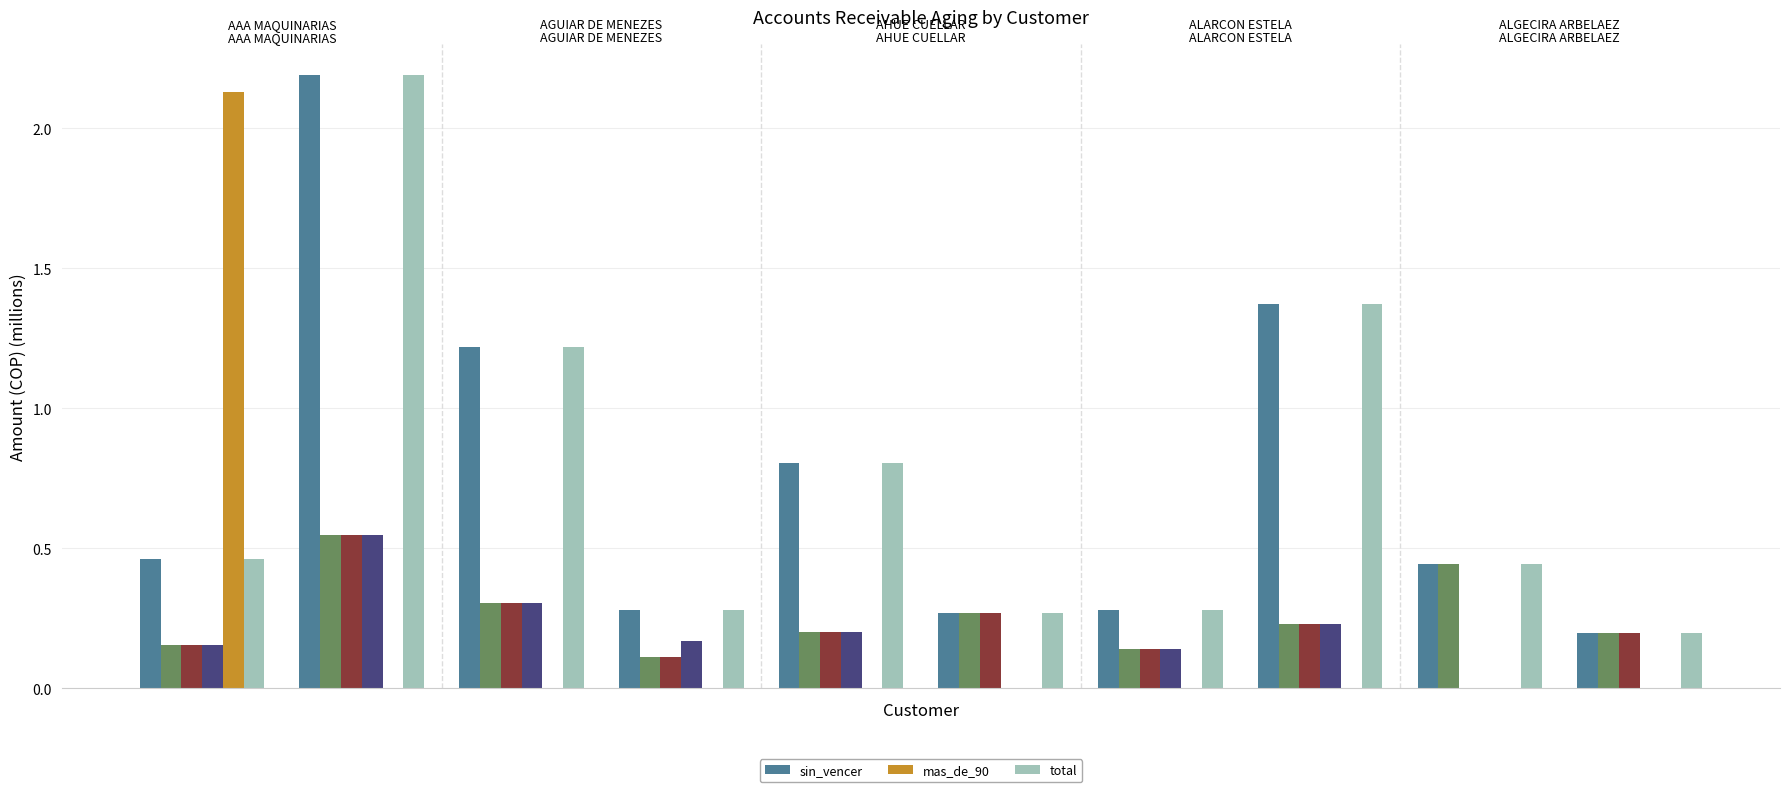

What are all the series names shown in the legend?

sin_vencer, mas_de_90, total